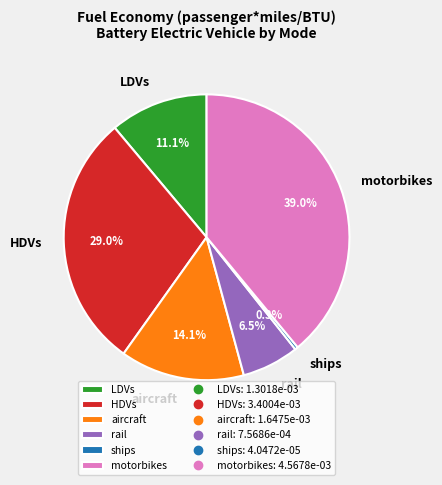

Count the number of slices in the pie.

6